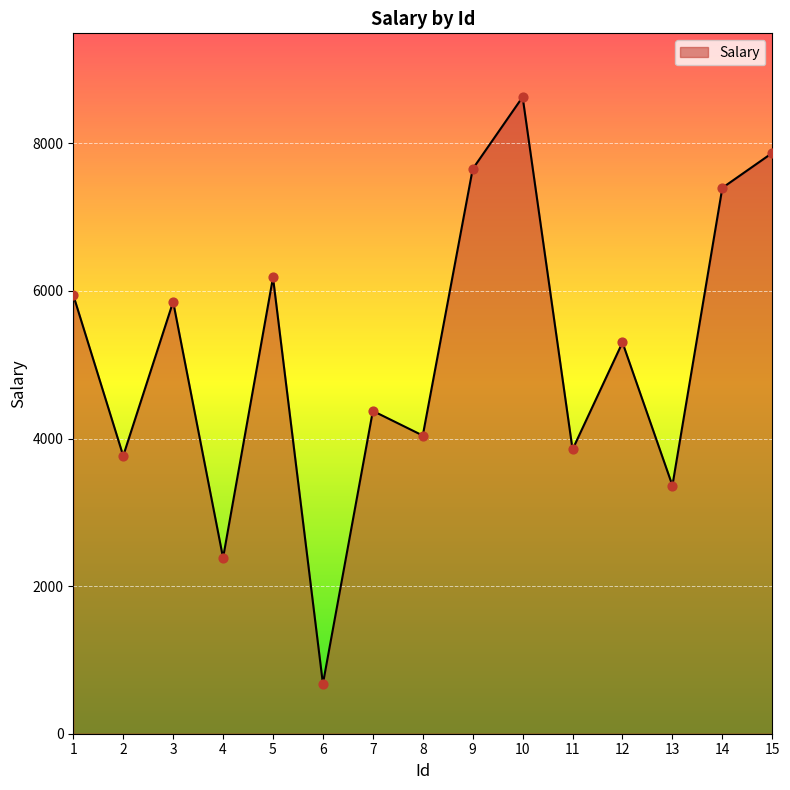

What is the ratio of the value at 15 to the value at 7?

1.8